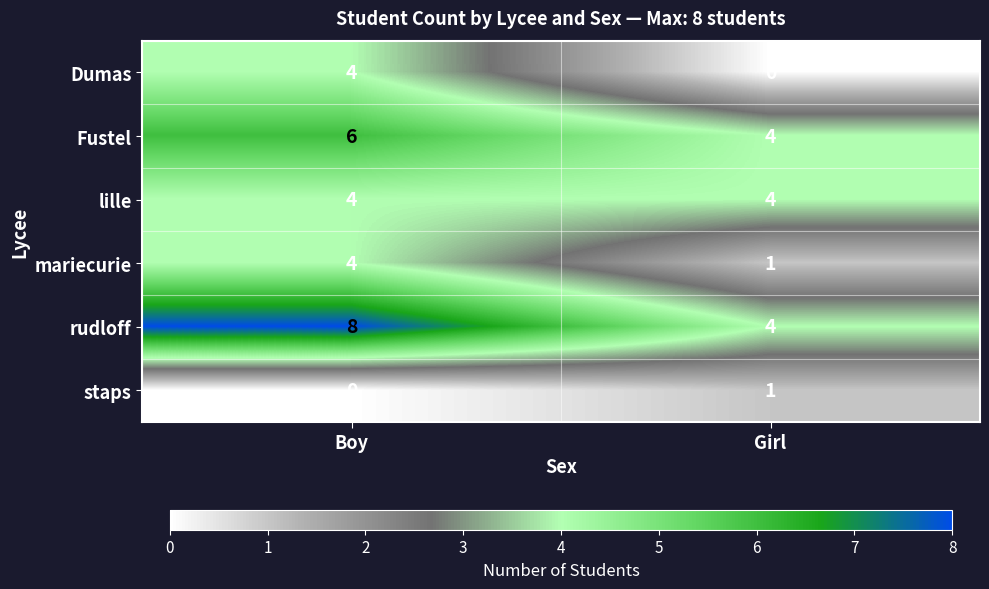

What is the sum of all rudloff values?

12